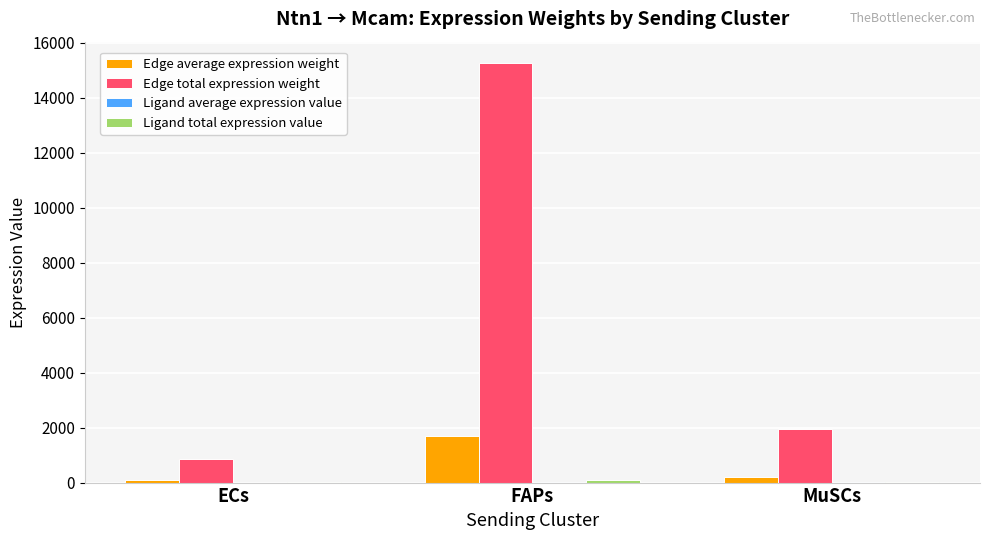

Are the bars grouped side by side (vs. stacked)?

Yes